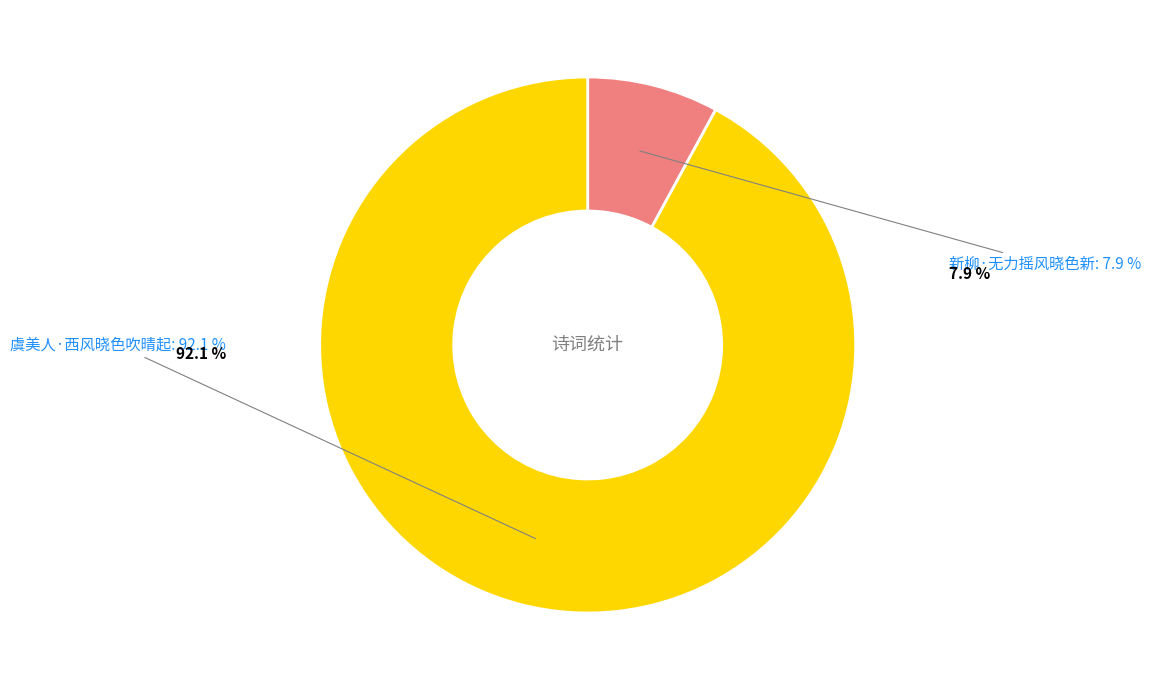

Does 新柳·无力摇风晓色新 represent more than half of the total?

No